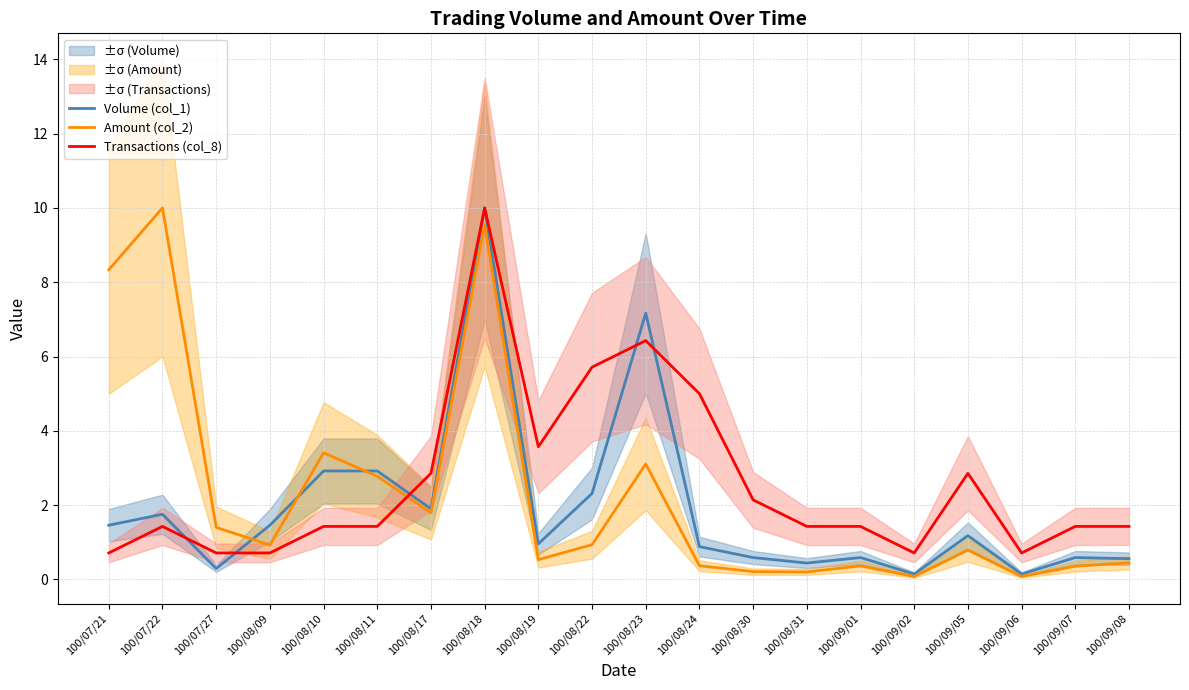

At which label does Volume (col_1) reach its minimum?

100/09/02